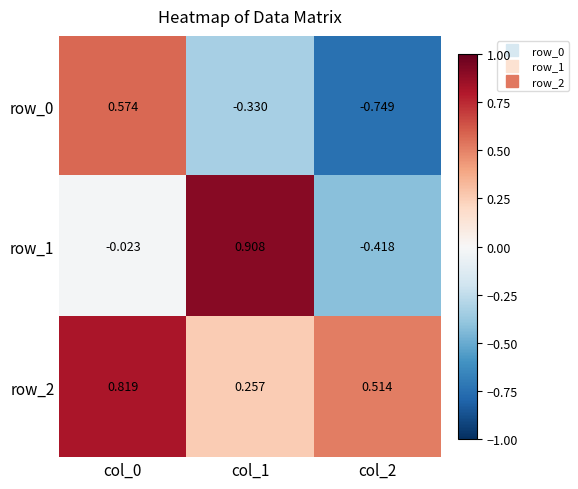

Which series changed the most between col_0 and col_1?

row_1